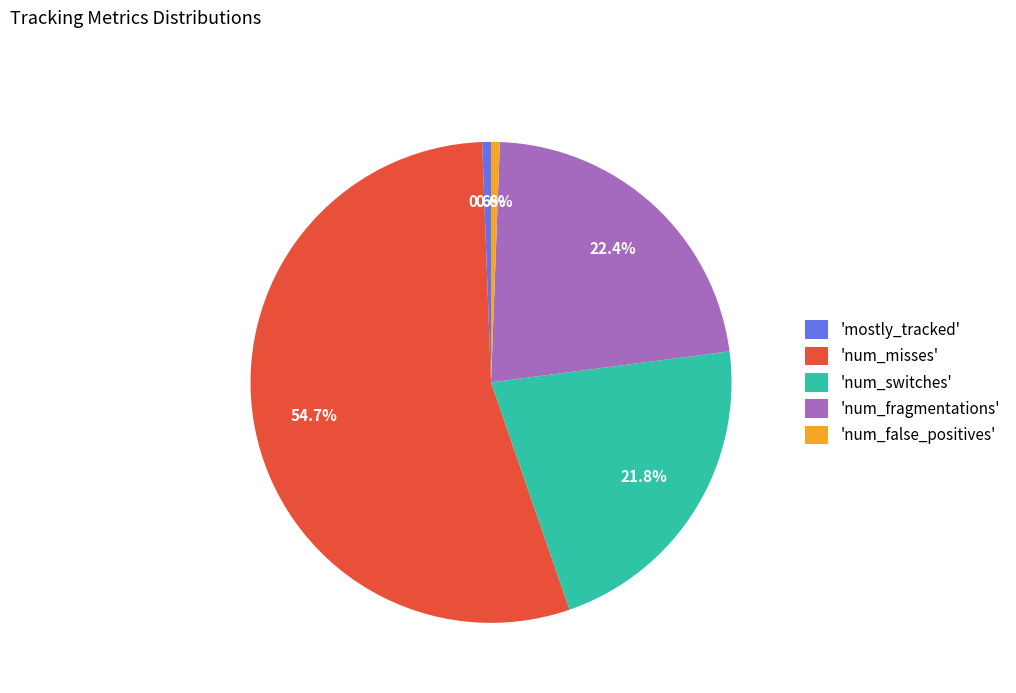

Combined, do 'num_false_positives' and 'num_misses' account for over 50%?

Yes